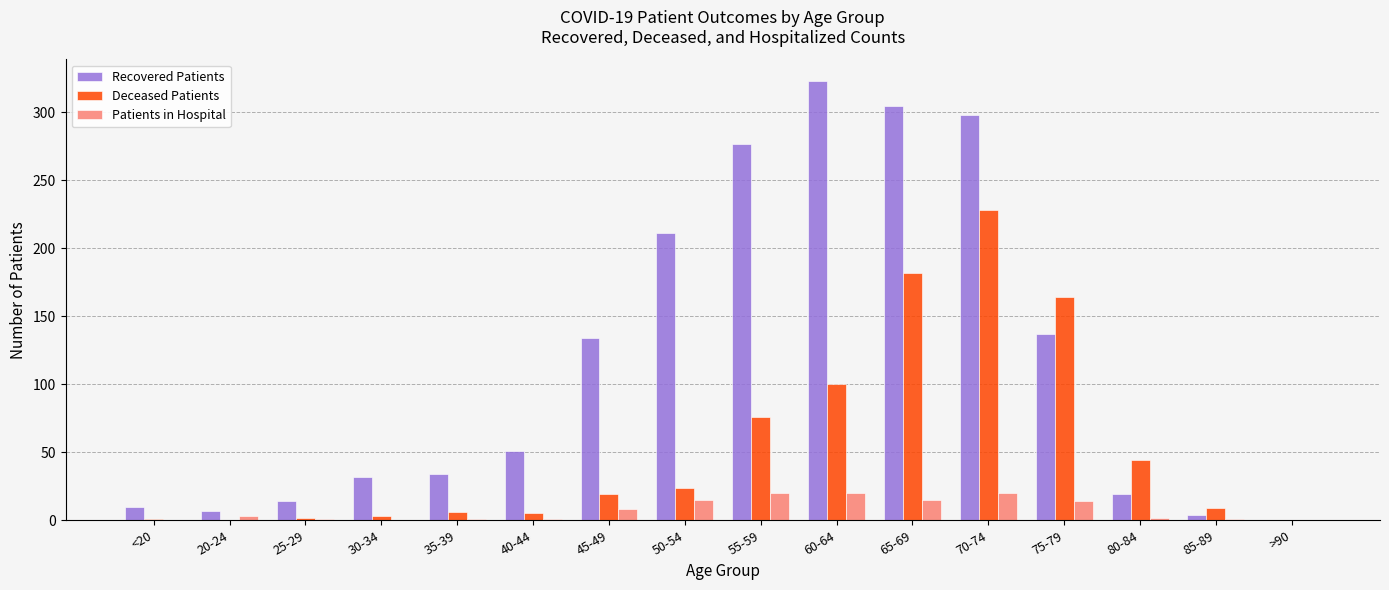

What is the highest value of the Recovered Patients series?

323